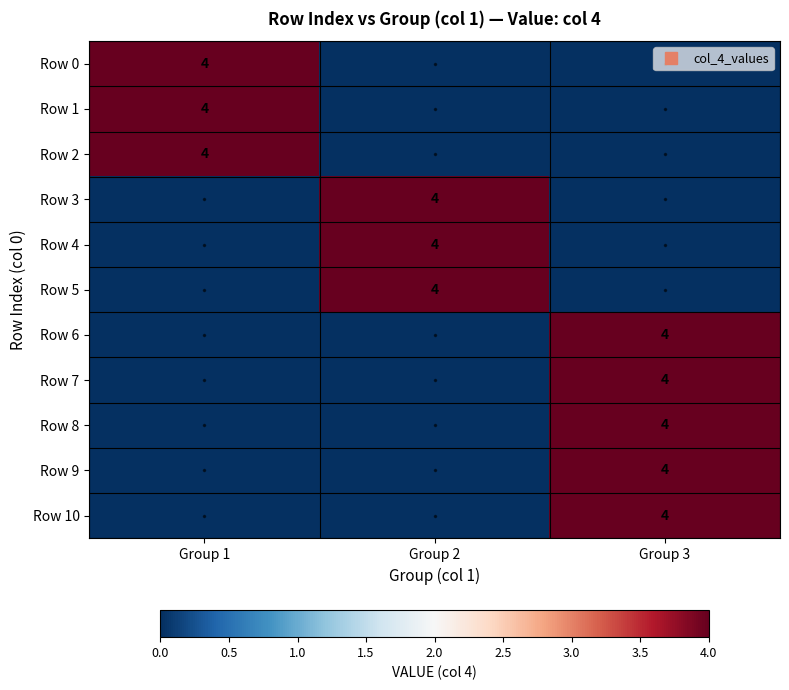

What is the sum of all Row 0 values?

4